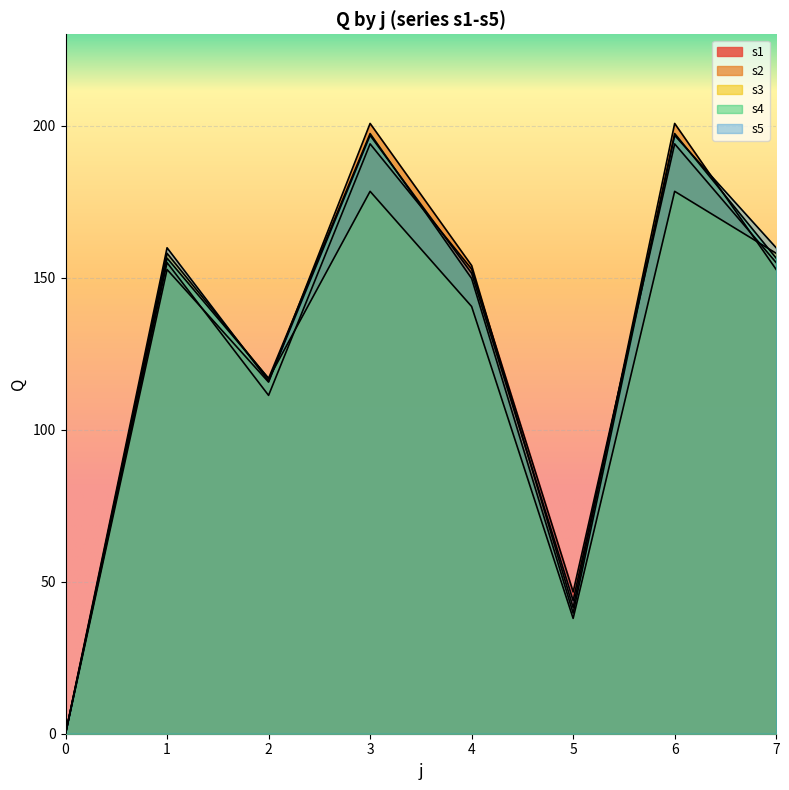

What is the sum of all s1 values?

1008.4